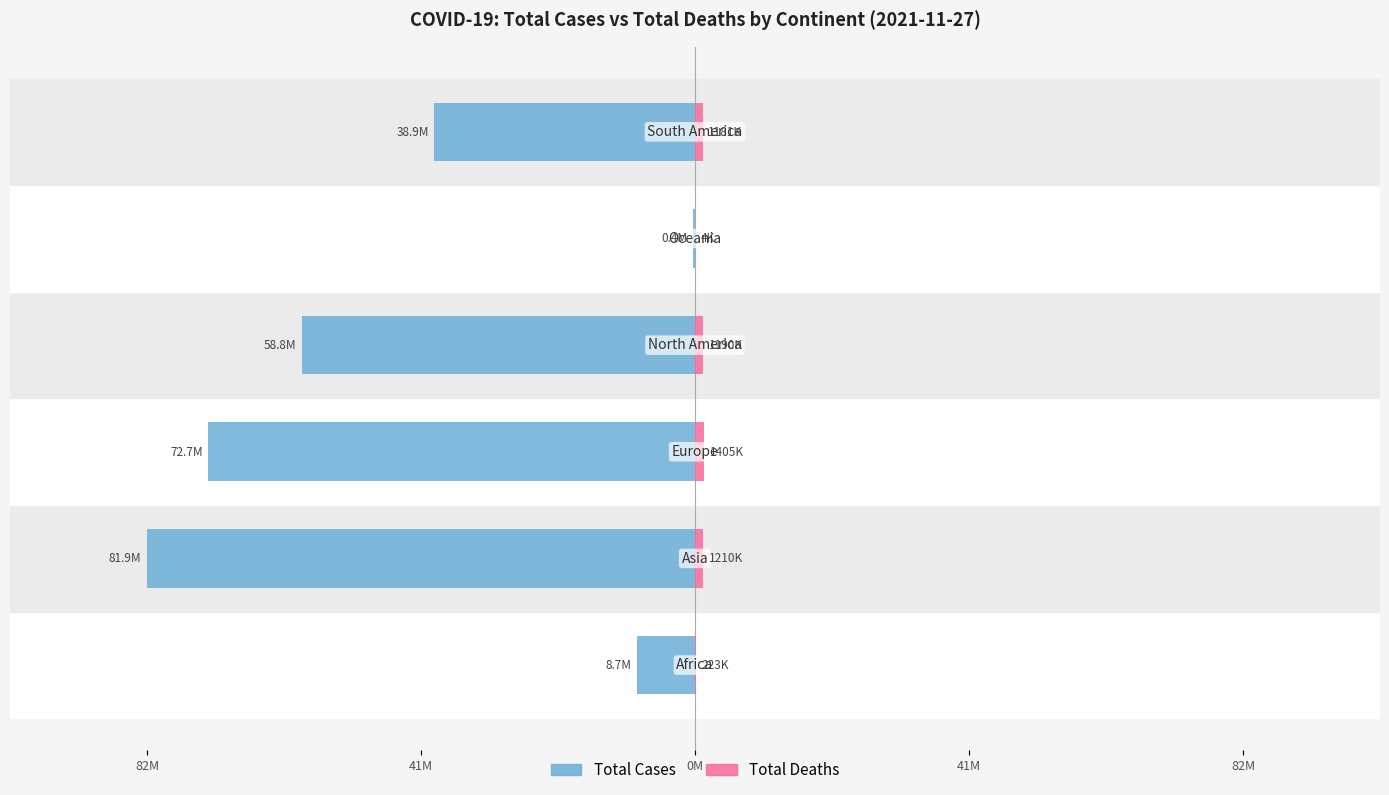

How many bars are there in total?

12